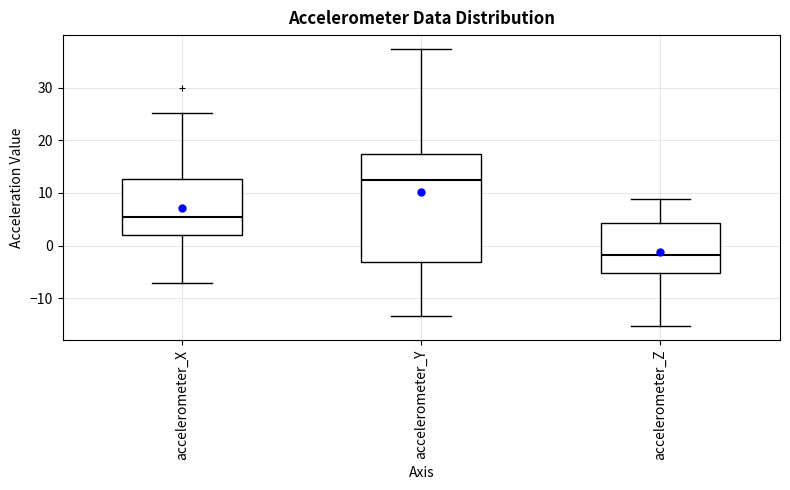

Which box has the highest median line?

accelerometer_Y